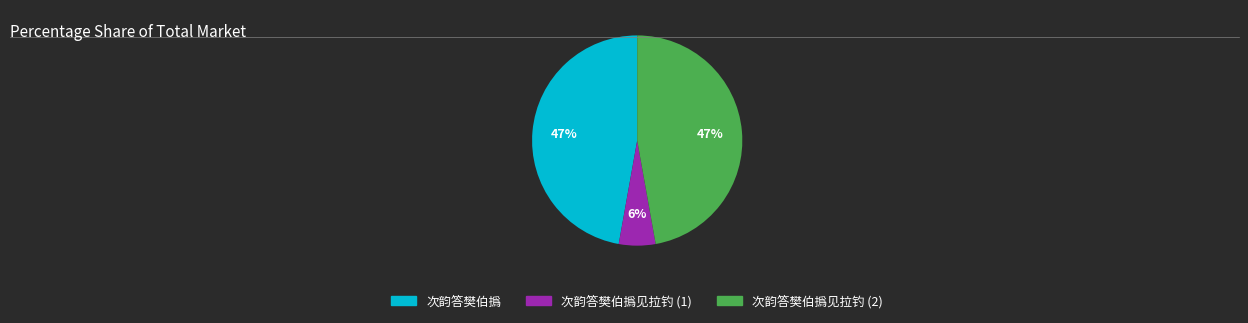

To the nearest percent, what is the average slice percentage?

33%